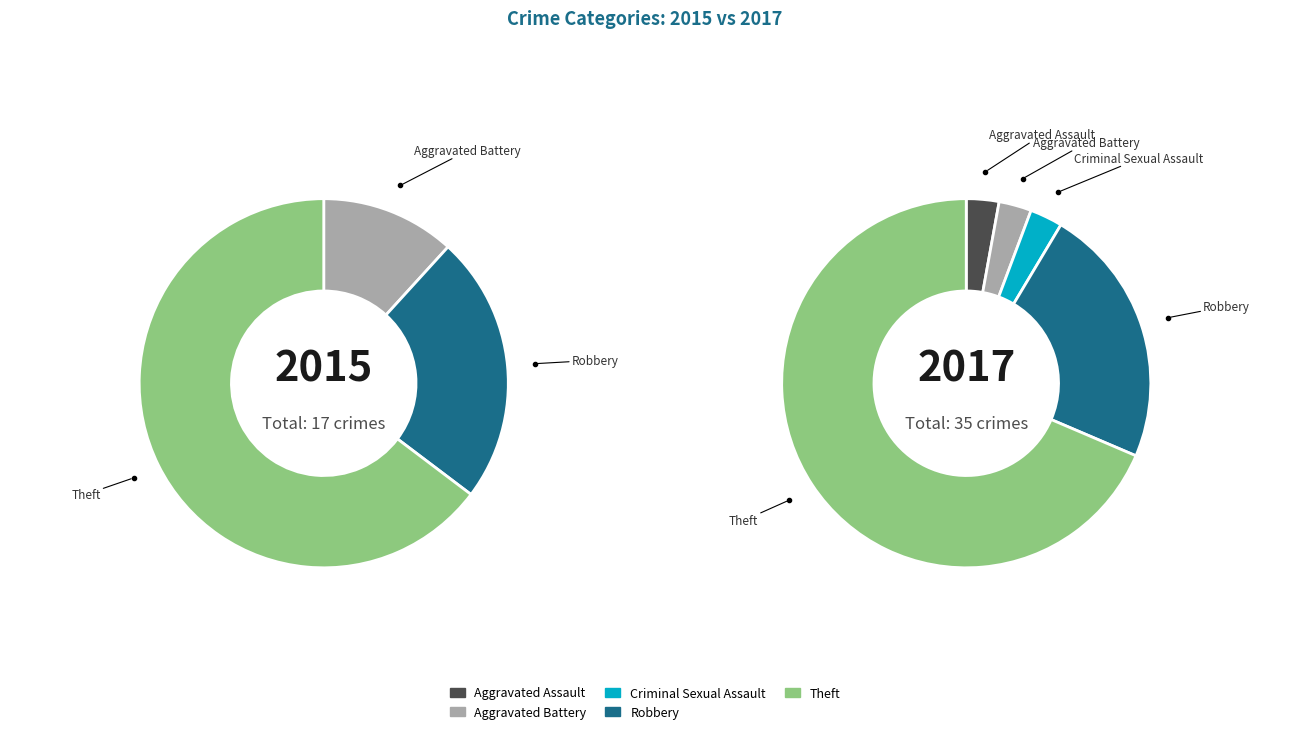

Rank the series by their average value, from highest to lowest.

values_2017, values_2015